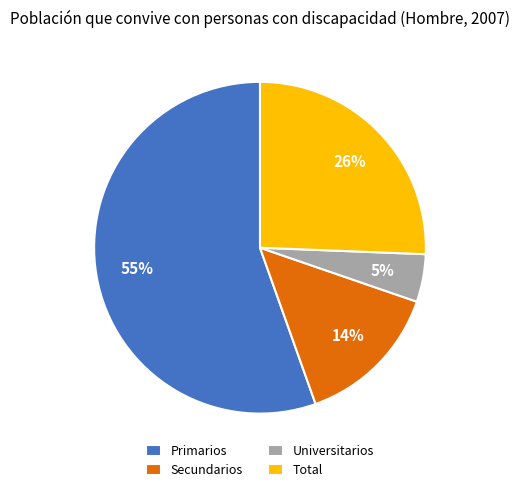

To the nearest percent, what percentage of the pie is Universitarios?

5%